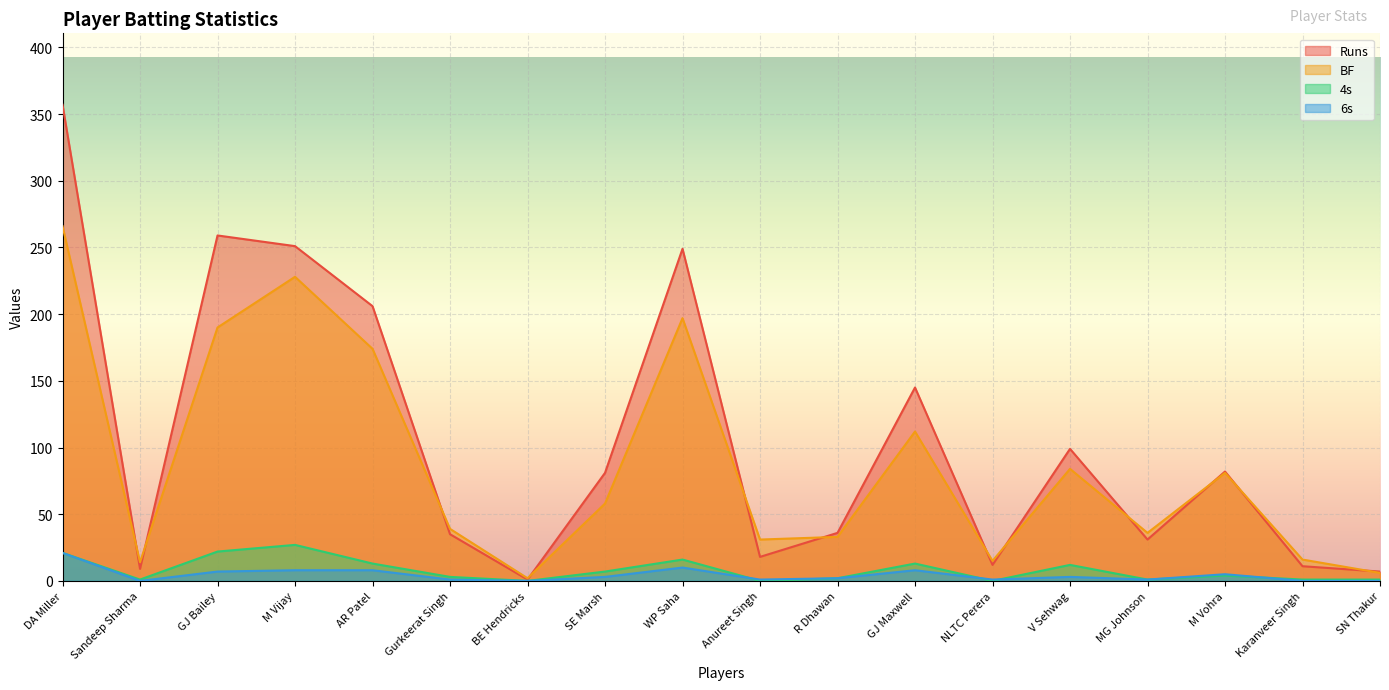

What are all the series names shown in the legend?

Runs, BF, 4s, 6s